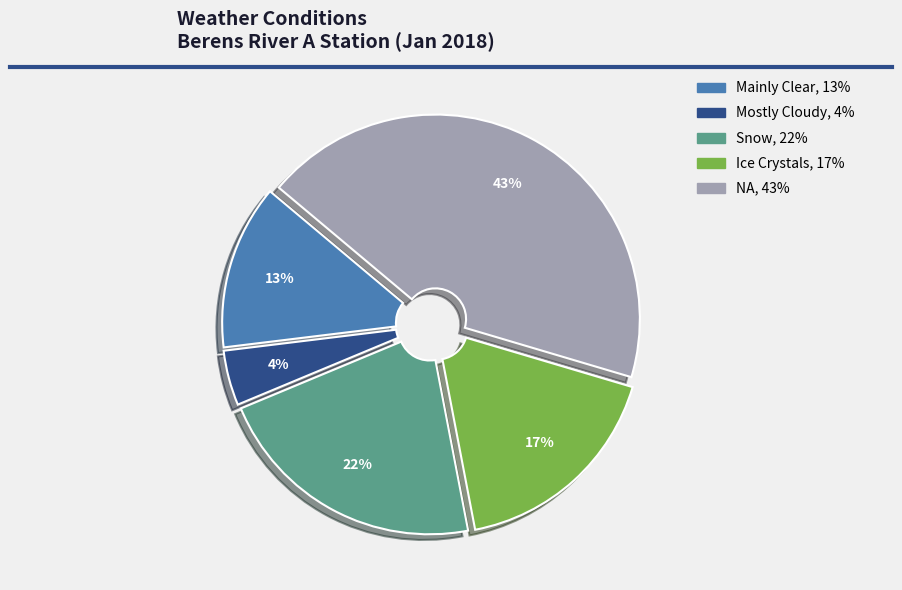

To the nearest percent, what percentage of the pie is Snow?

22%